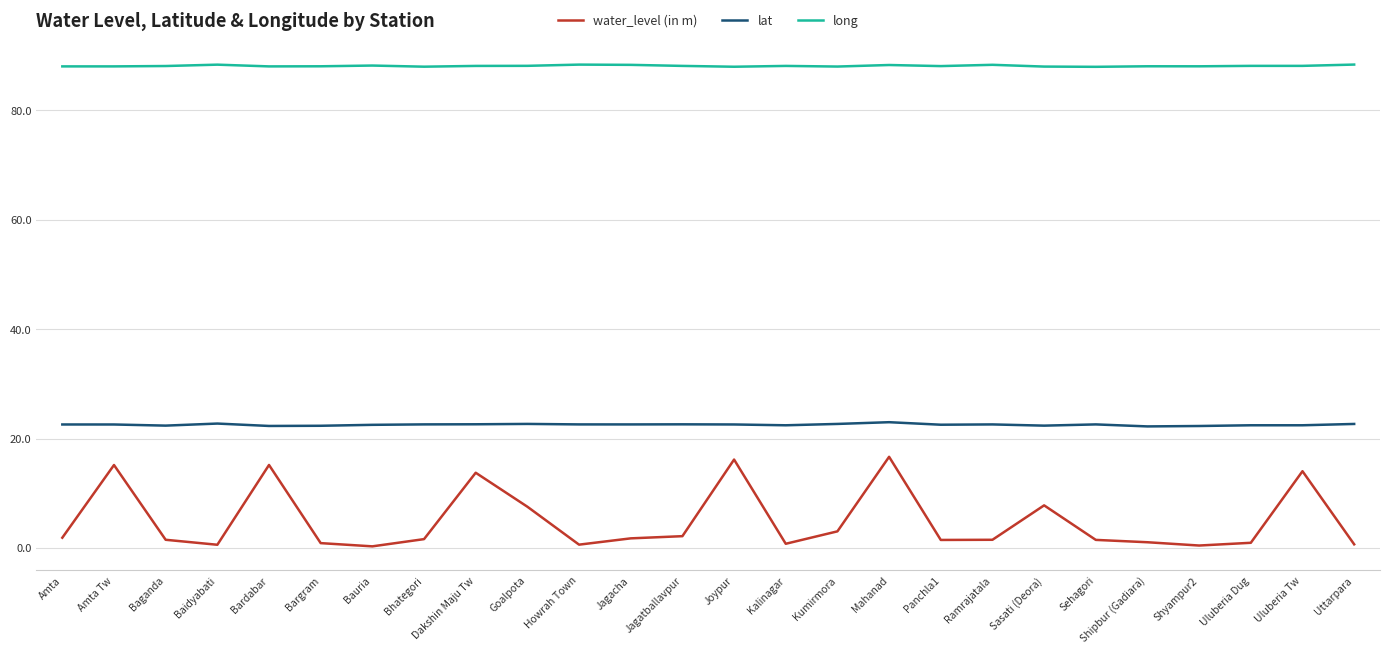

What is the approximate value of lat at Uluberia Tw?

22.4